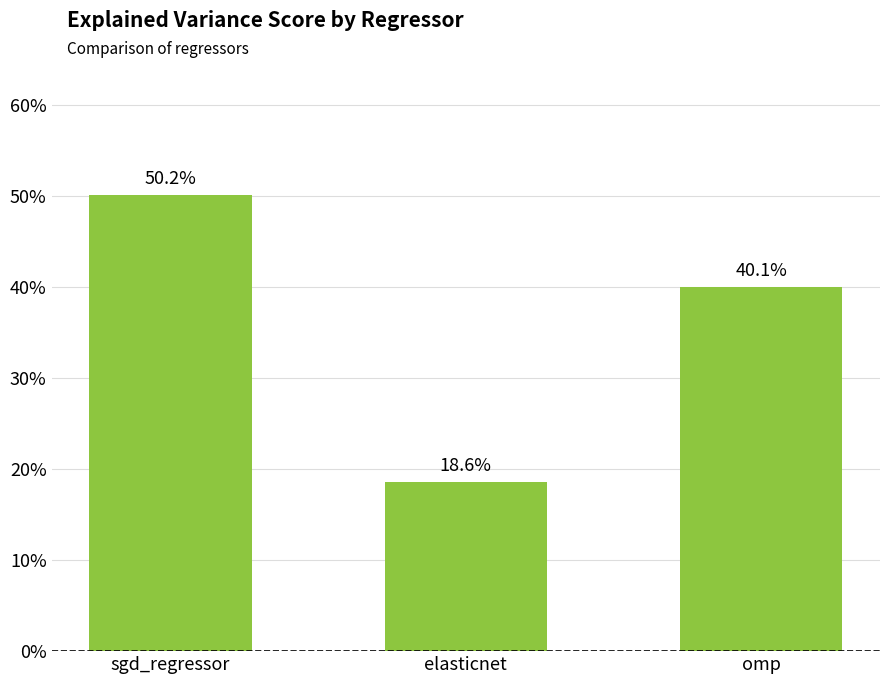

Does the chart contain any negative values?

No